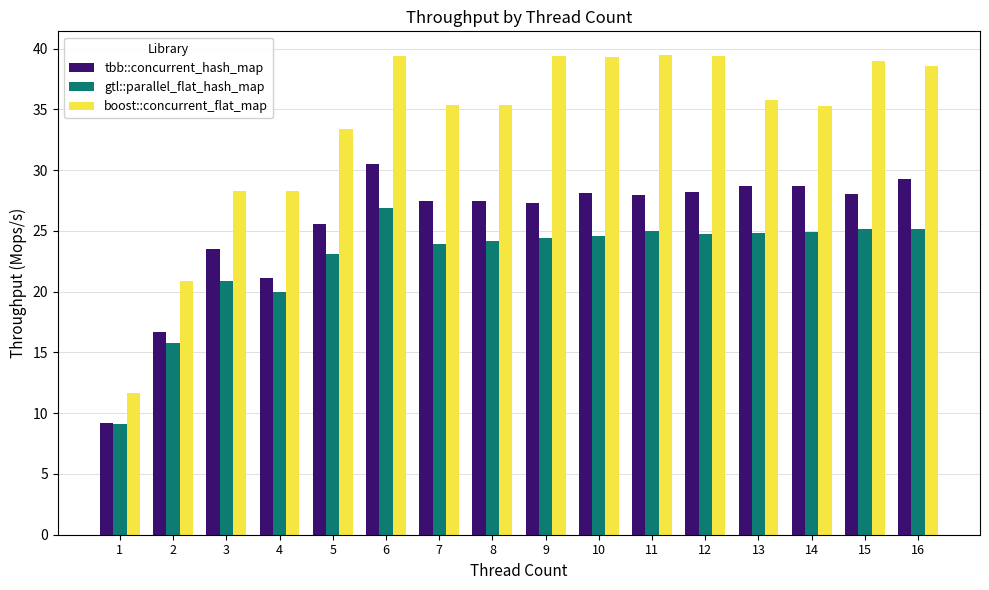

Are the bars grouped side by side (vs. stacked)?

Yes